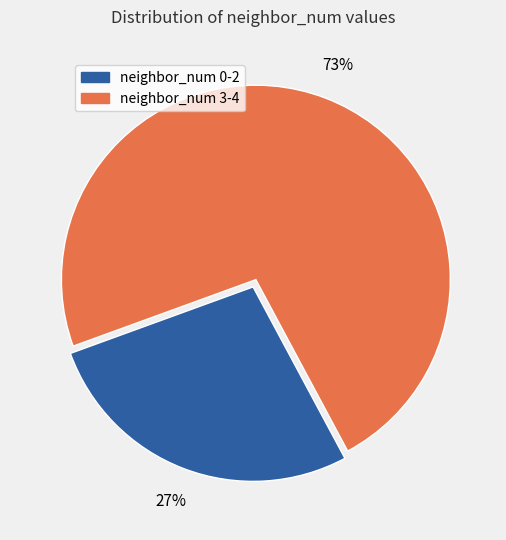

Does any single category account for the majority?

Yes